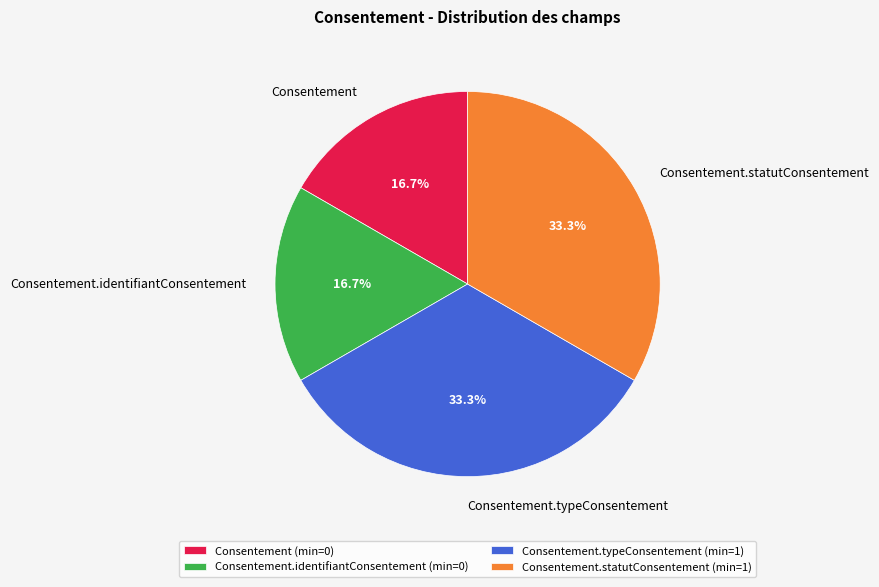

Is there any slice that represents more than half of the pie?

No